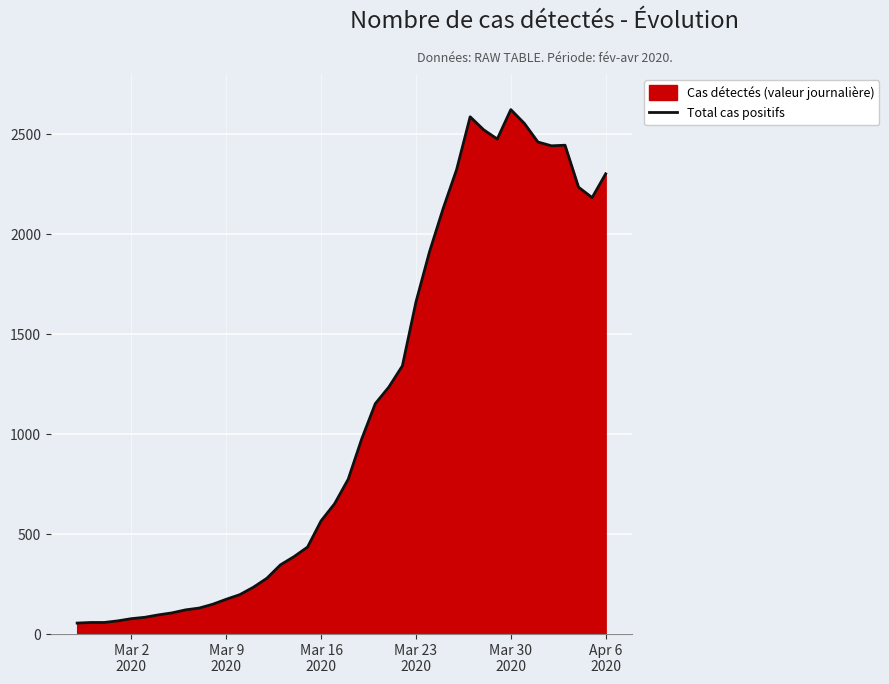

What is the minimum value shown in the chart?

55